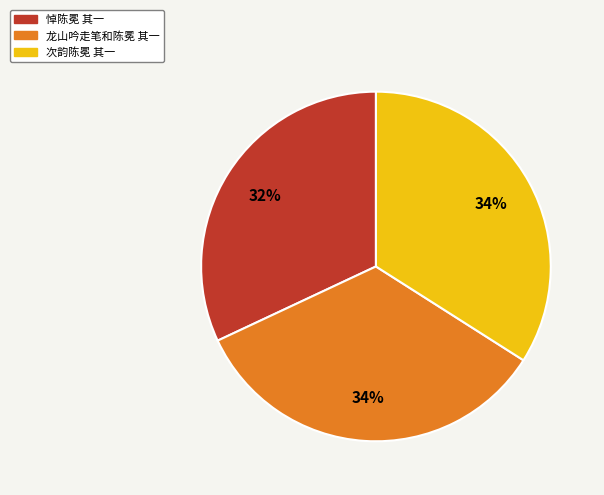

Is there a majority slice in this chart?

No